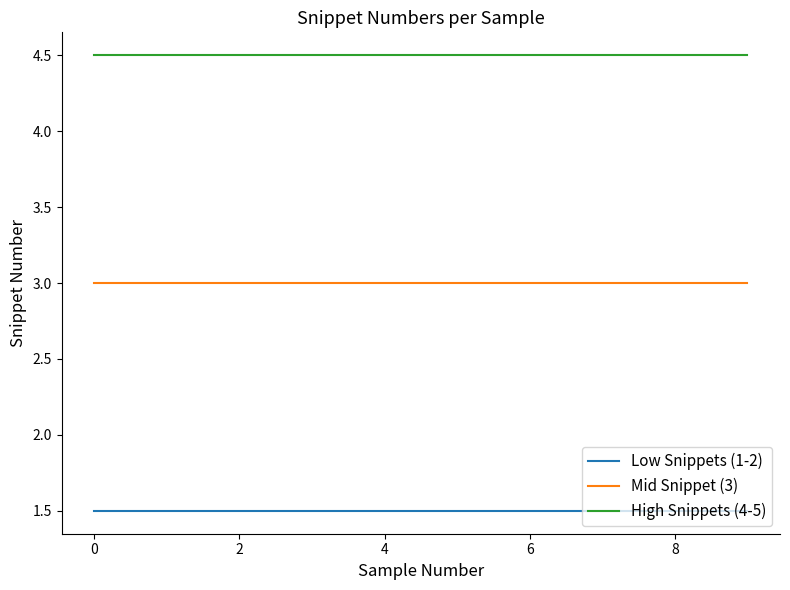

What is the minimum value for Low Snippets (1-2)?

1.5